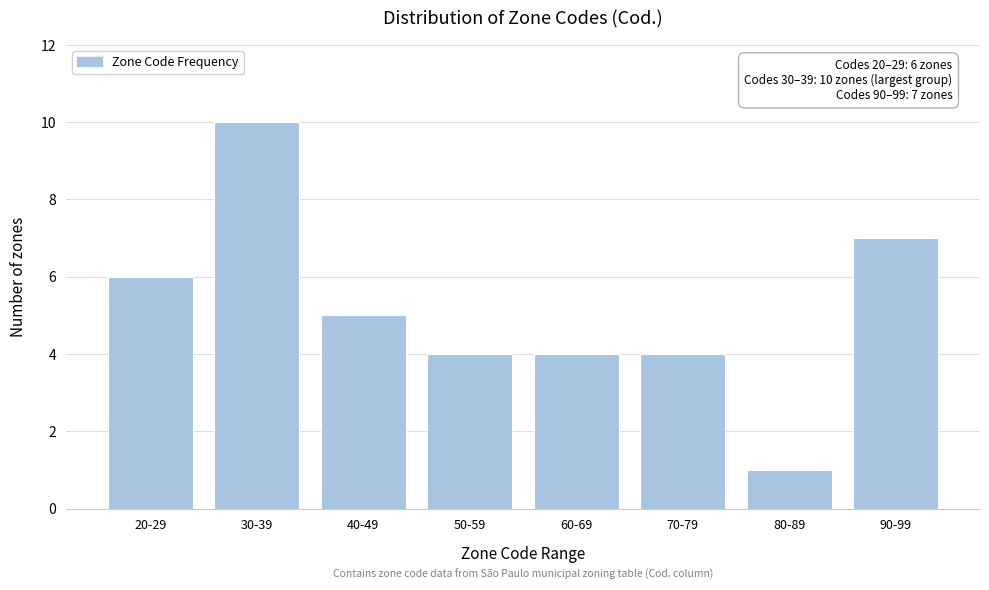

Reading left to right, list all the values displayed in this chart.

6	10	5	4	4	4	1	7